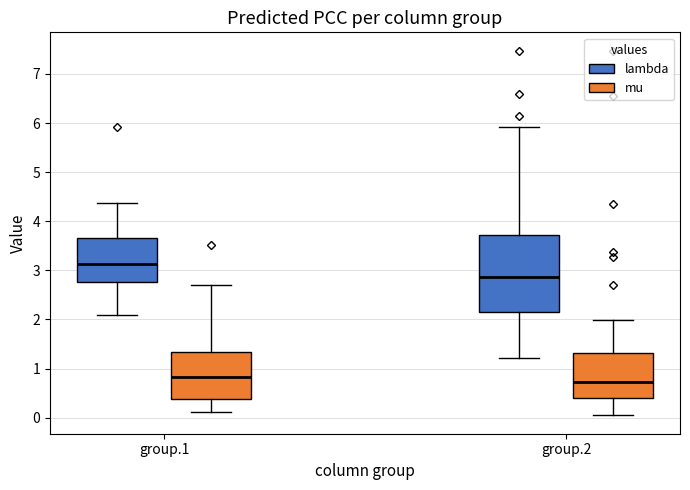

Comparing the boxes themselves (not the whiskers), which one is the tallest?

group.2 (lambda)